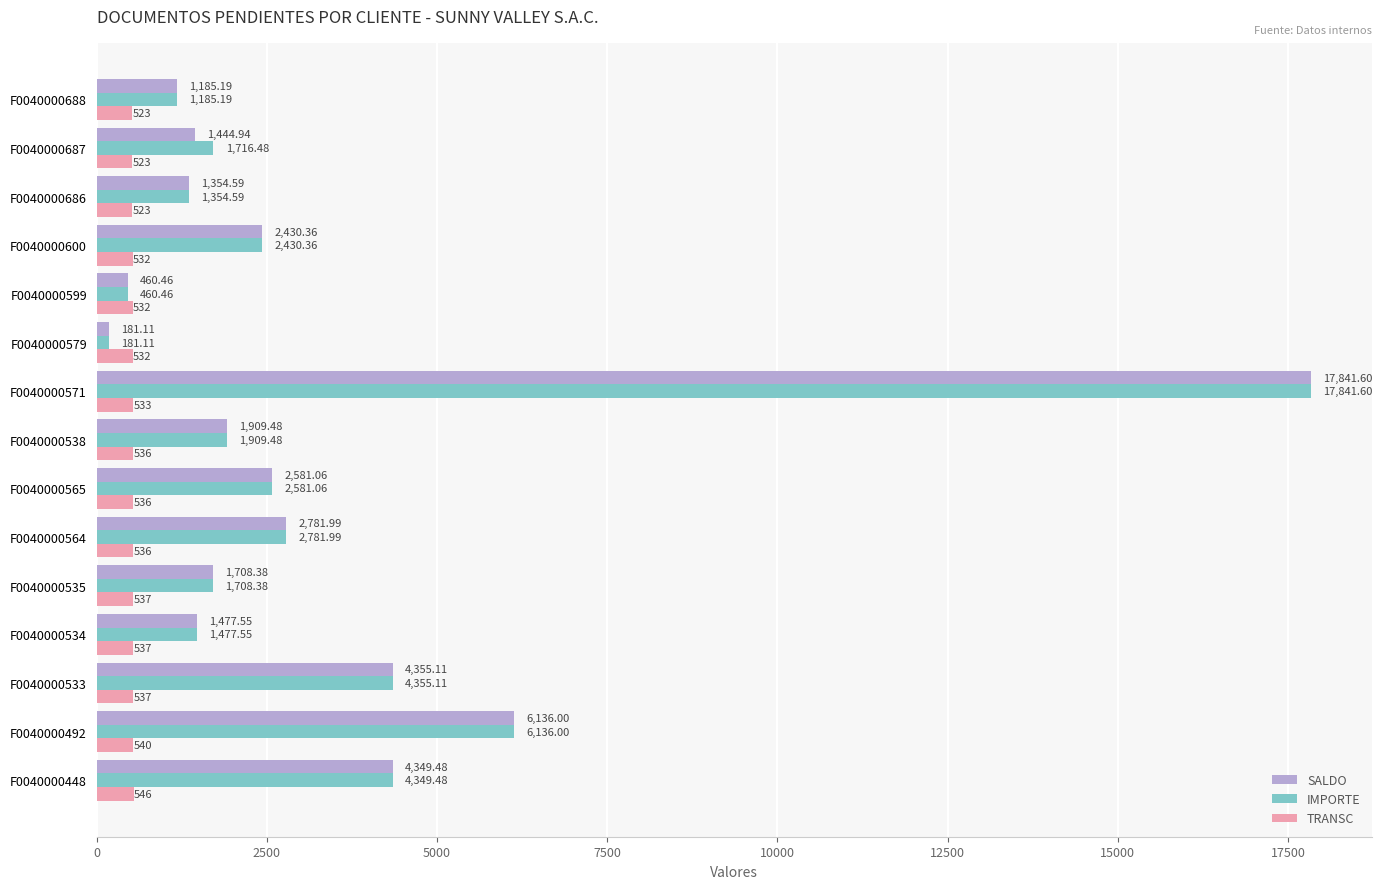

What is the sum of the IMPORTE values at F0040000686 and F0040000564?

4136.6